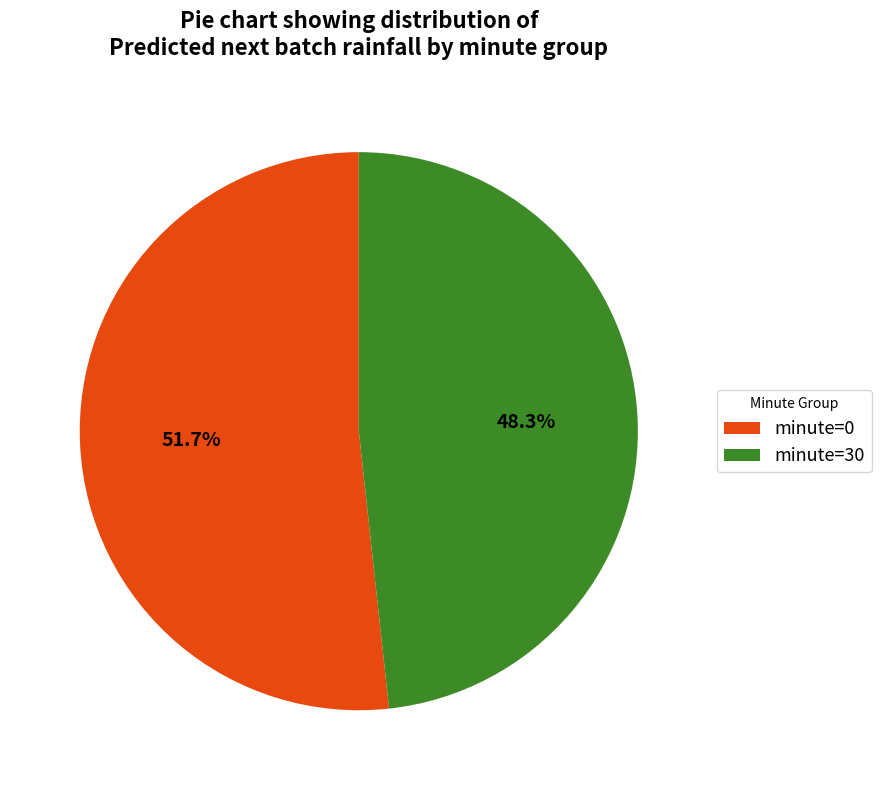

The minute=30 slice represents 48% of the pie. True or false?

True